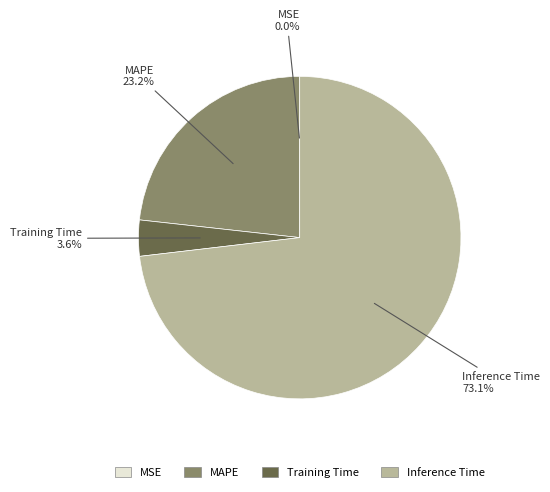

Does any single category account for the majority?

Yes